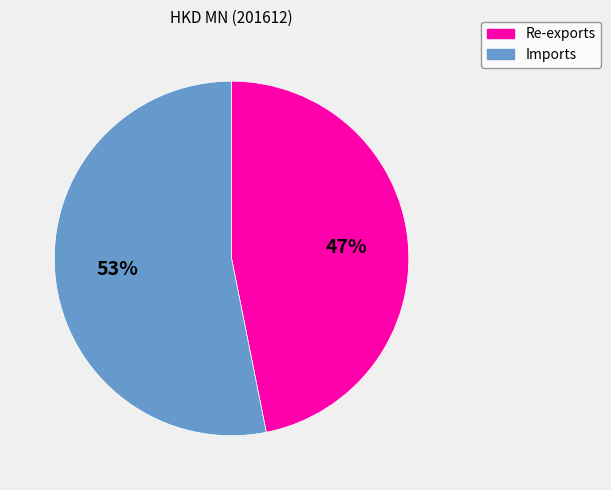

What percentage is the Imports slice, to the nearest percent?

53%